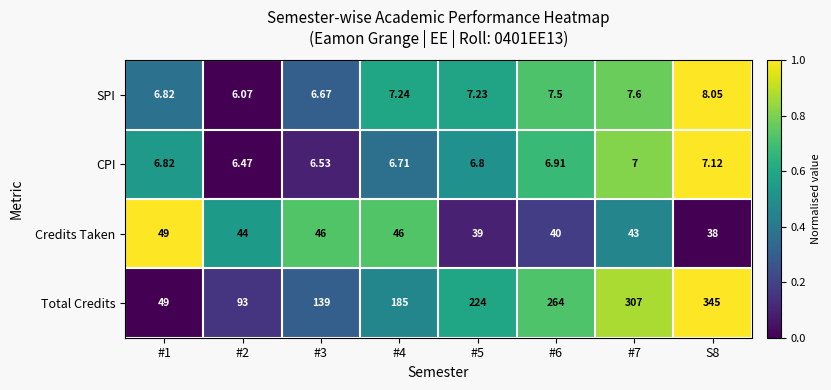

Rank the series by their maximum value, from highest to lowest.

Total Credits, Credits Taken, SPI, CPI